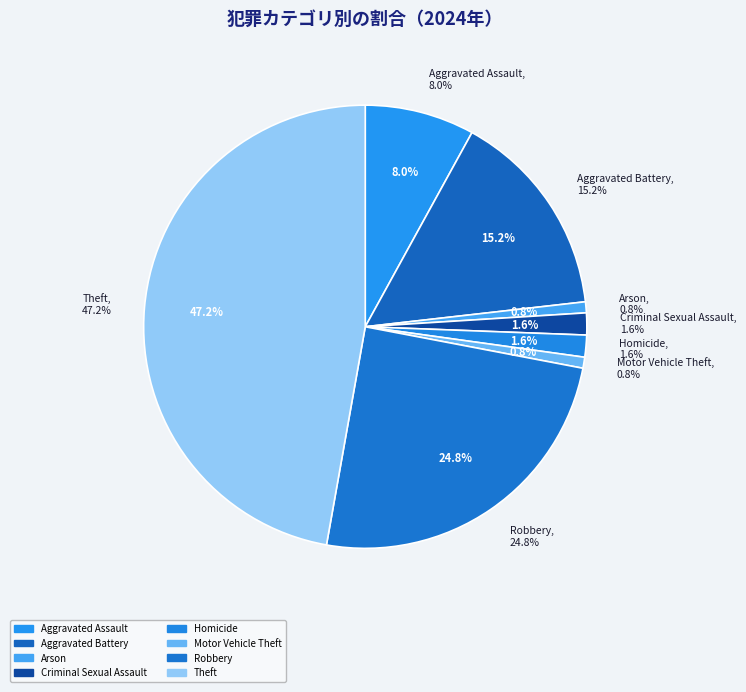

What is the smallest slice in the pie chart?

Arson